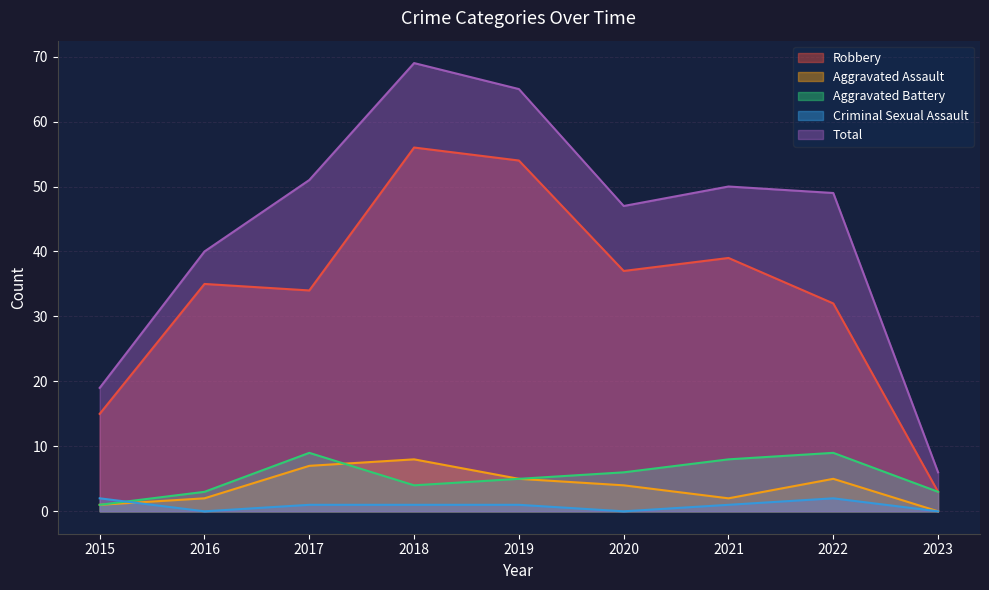

What is the sum of the Total values at 2018 and 2021?

119